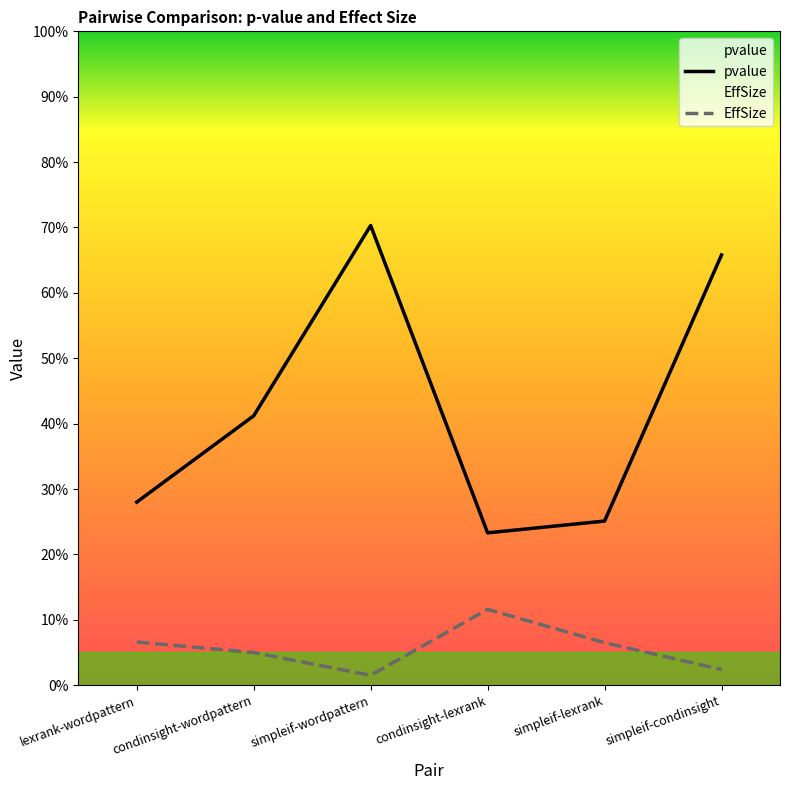

Does the chart display data point markers on the line(s)?

No